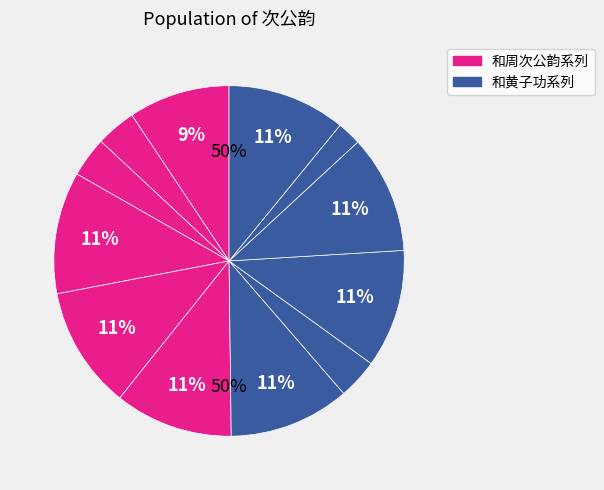

What percentage is the 和黄子功壁间伯皋次公韵 slice, to the nearest percent?

4%